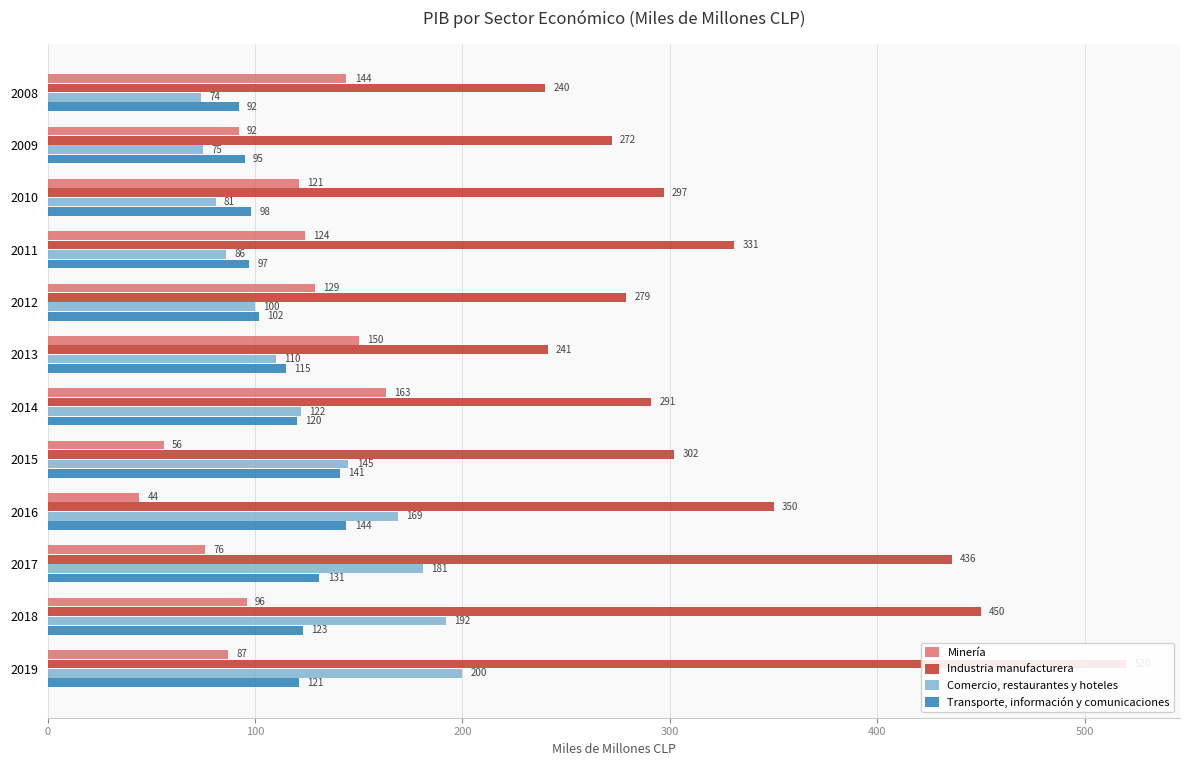

How many values in the Industria manufacturera series exceed 302?

5